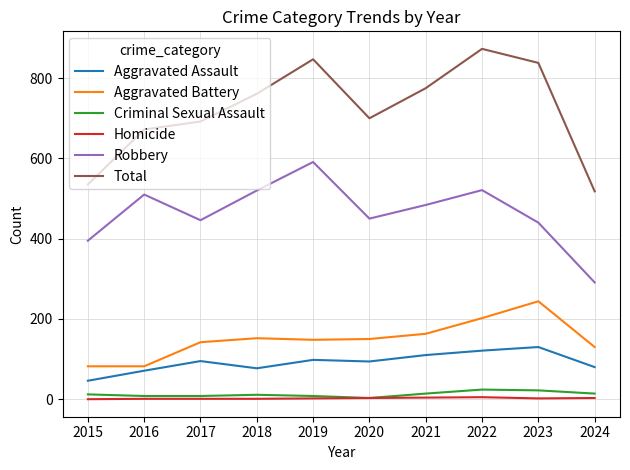

Is it true that Robbery equals 484 at 2021?

True